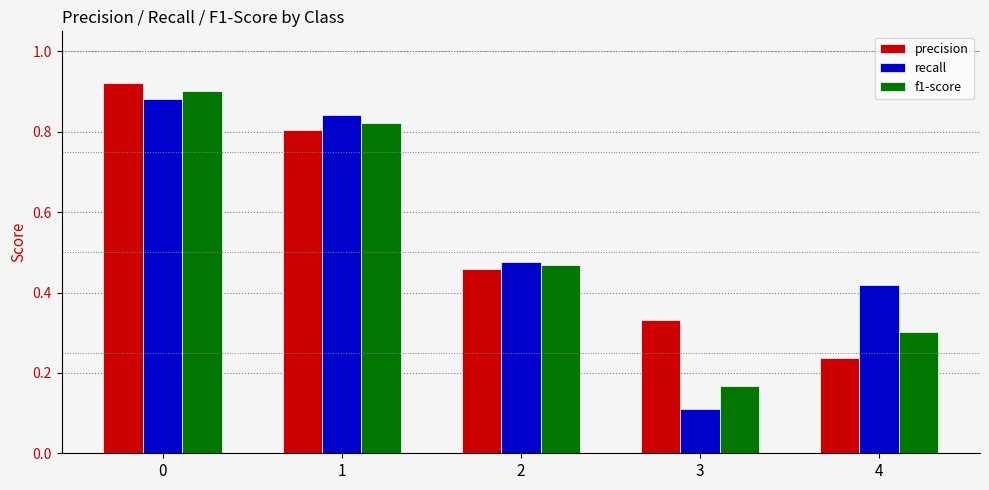

At which label is f1-score closest to 0?

3